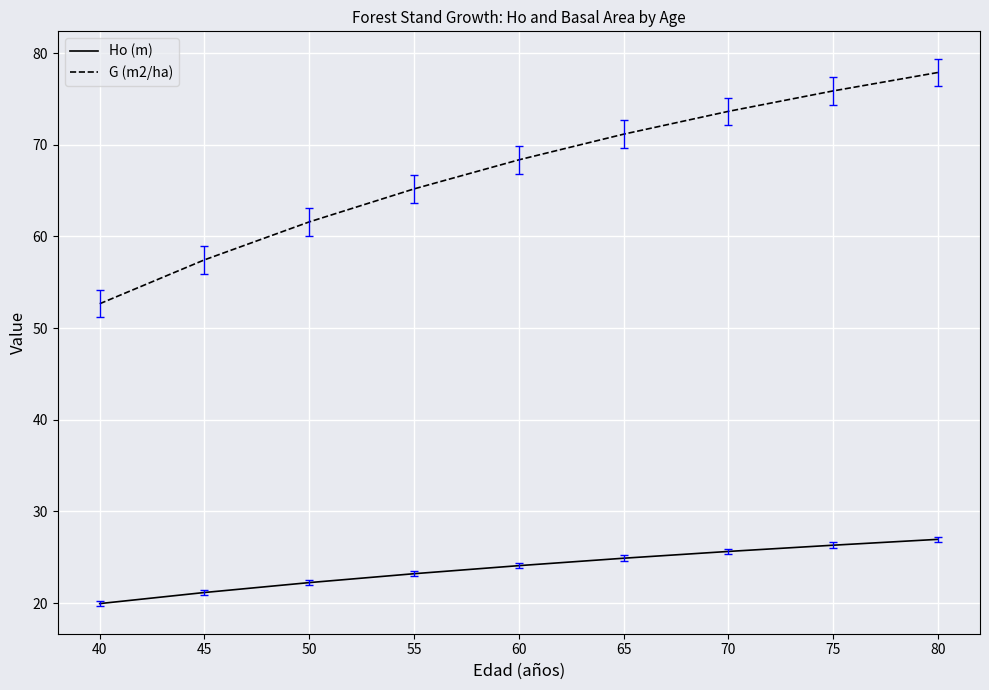

What is the sum of all Ho (m) values?

214.4